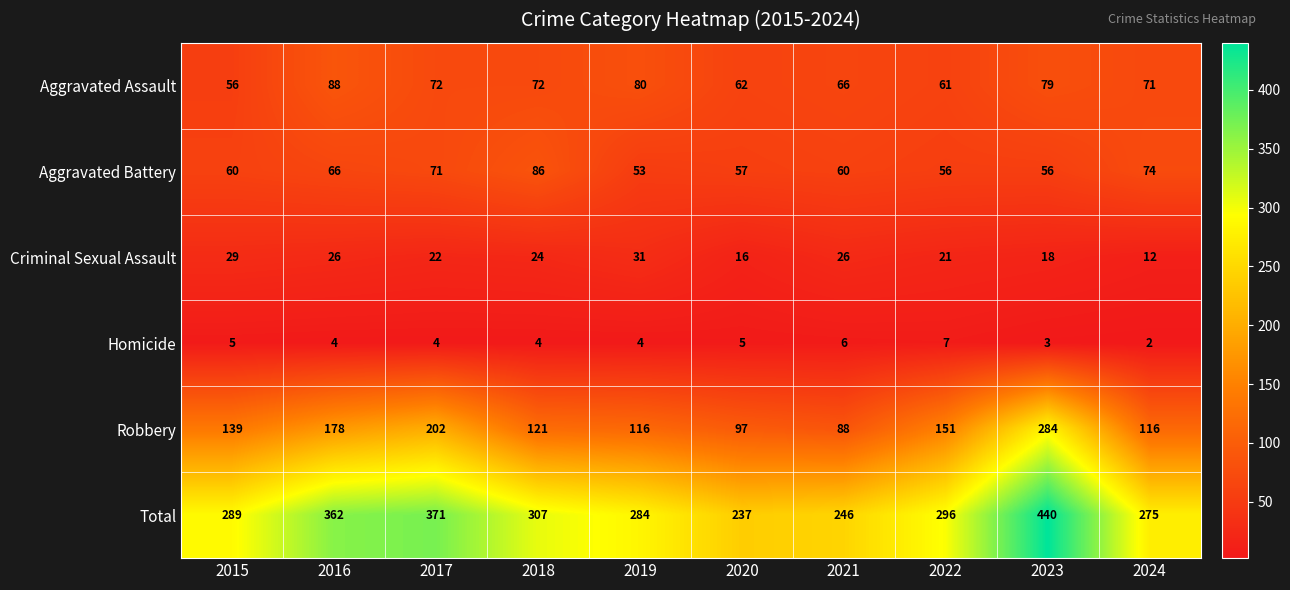

Which category has the lowest value across all series?

2024